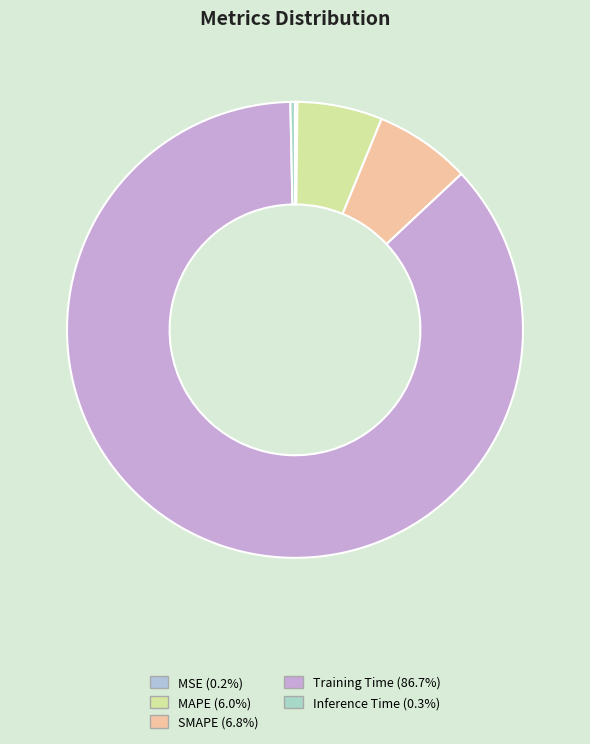

What is the largest slice in the pie chart?

Training Time